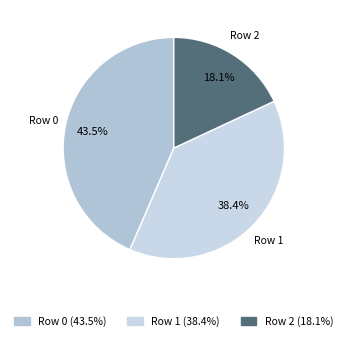

What is the smallest slice in the pie chart?

Row 2